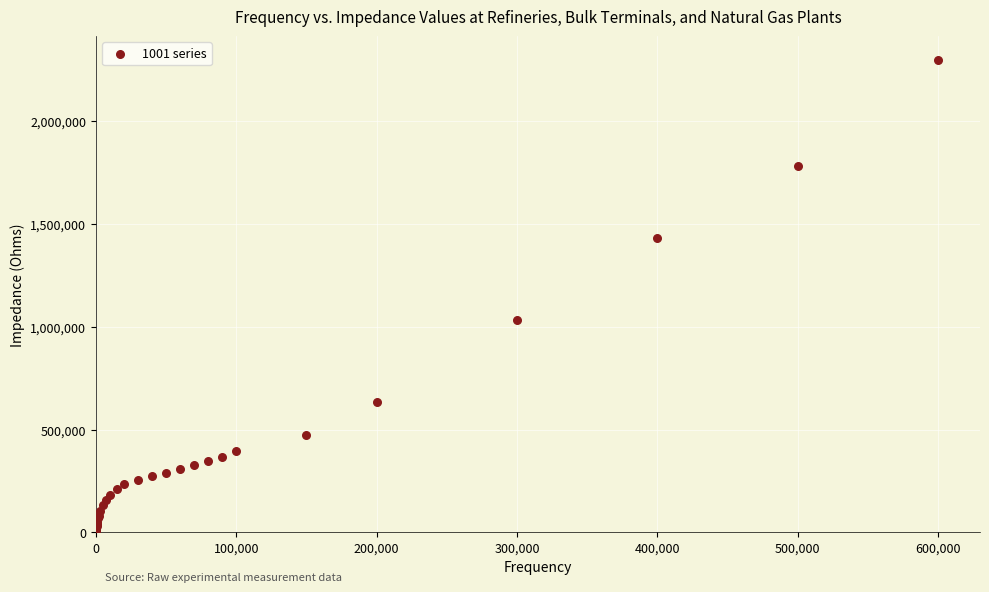

What Y value in the scatter plot is closest to 1150100?

1031880.0